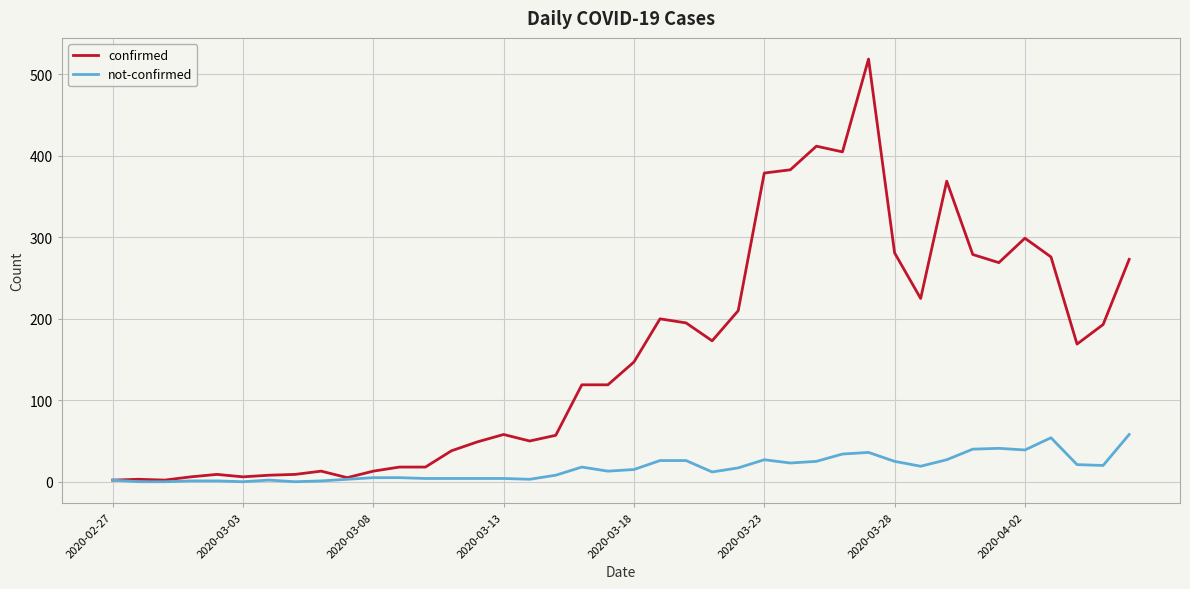

Which series has the widest spread of values?

confirmed